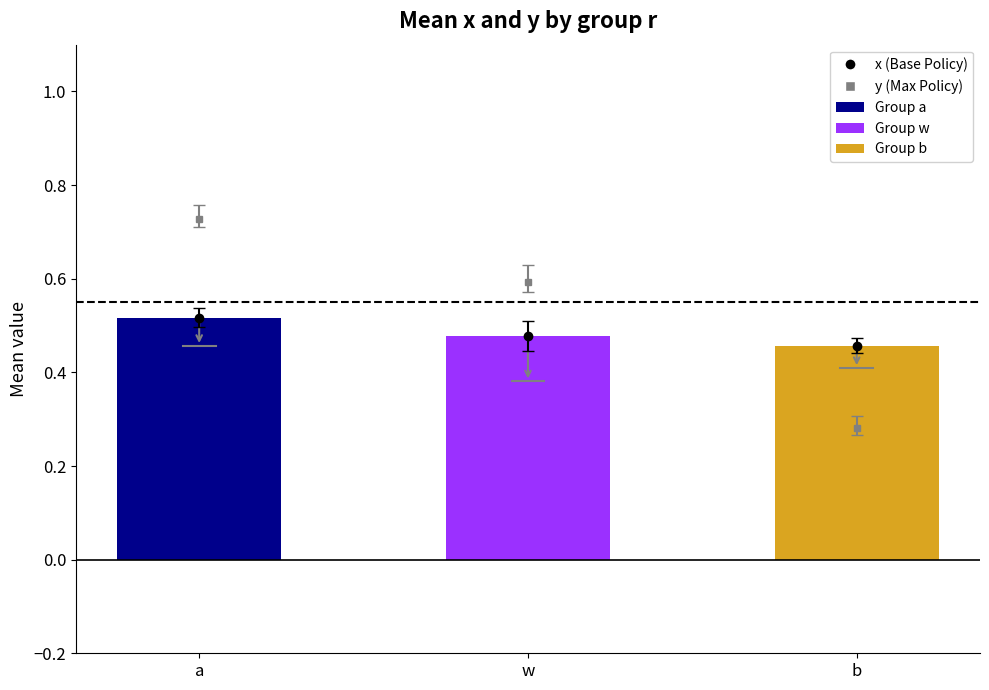

What is the label of the 1st bar from the right?

b